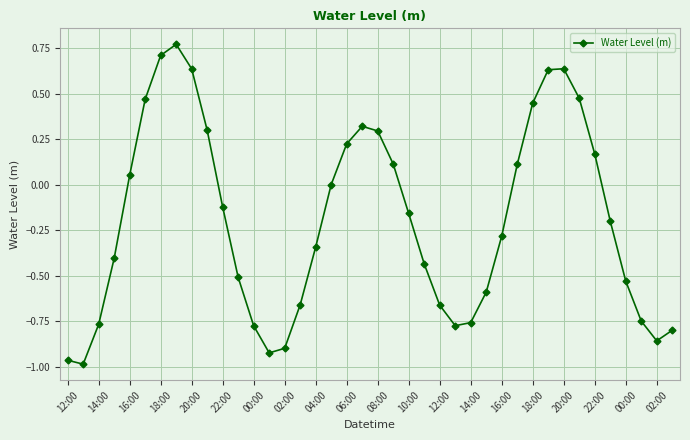

What is the difference between the maximum and minimum values?

1.8